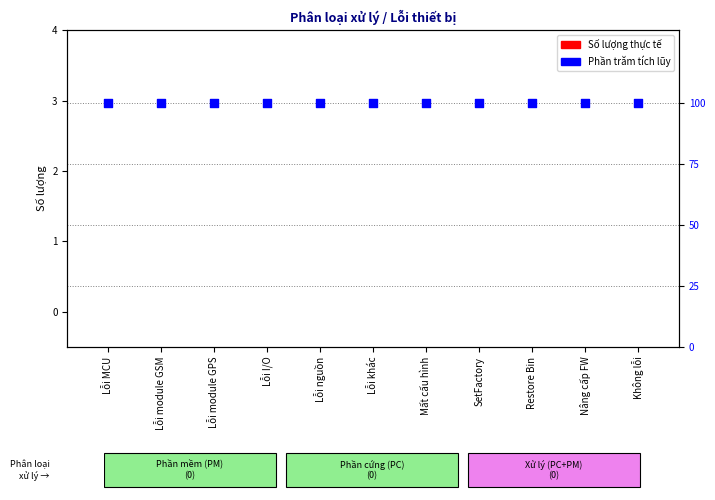

What is the total value across all series at SetFactory?

100